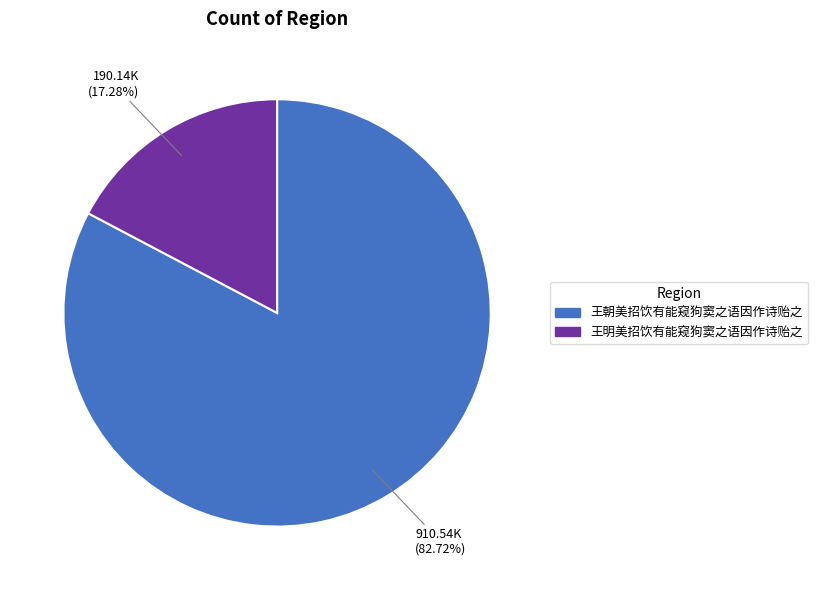

True or false: 王明美招饮有能窥狗窦之语因作诗贻之 accounts for 17% of the total.

True